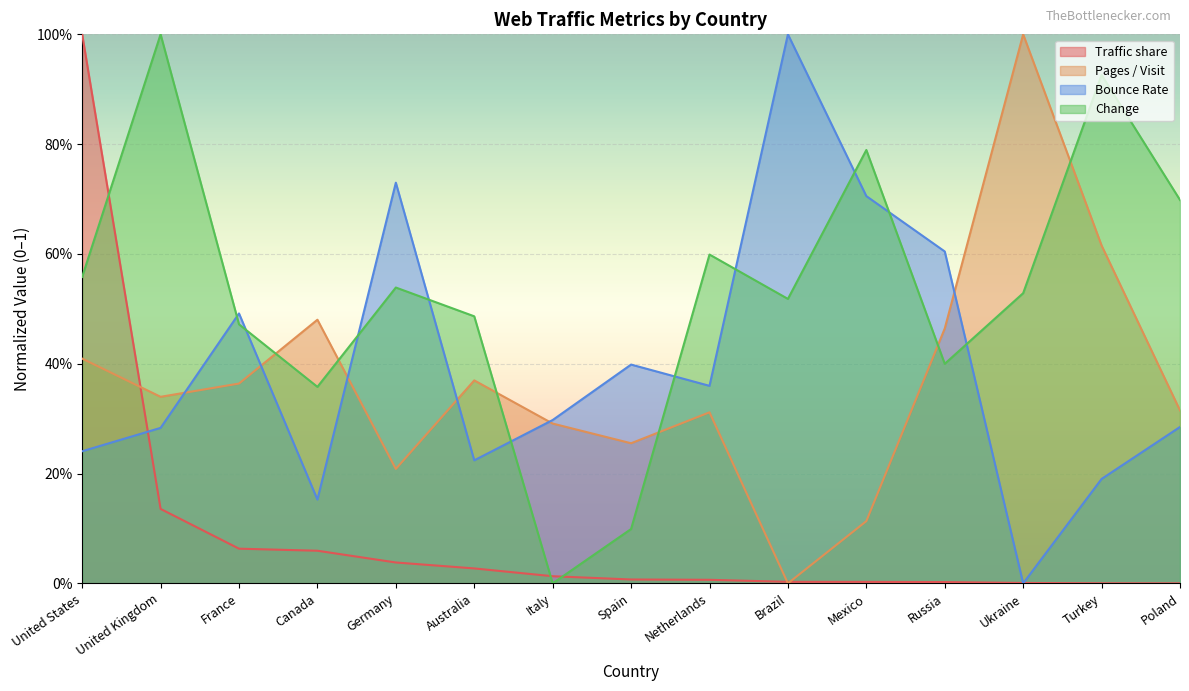

The Change series shows 1.0 at United Kingdom. True or false?

True